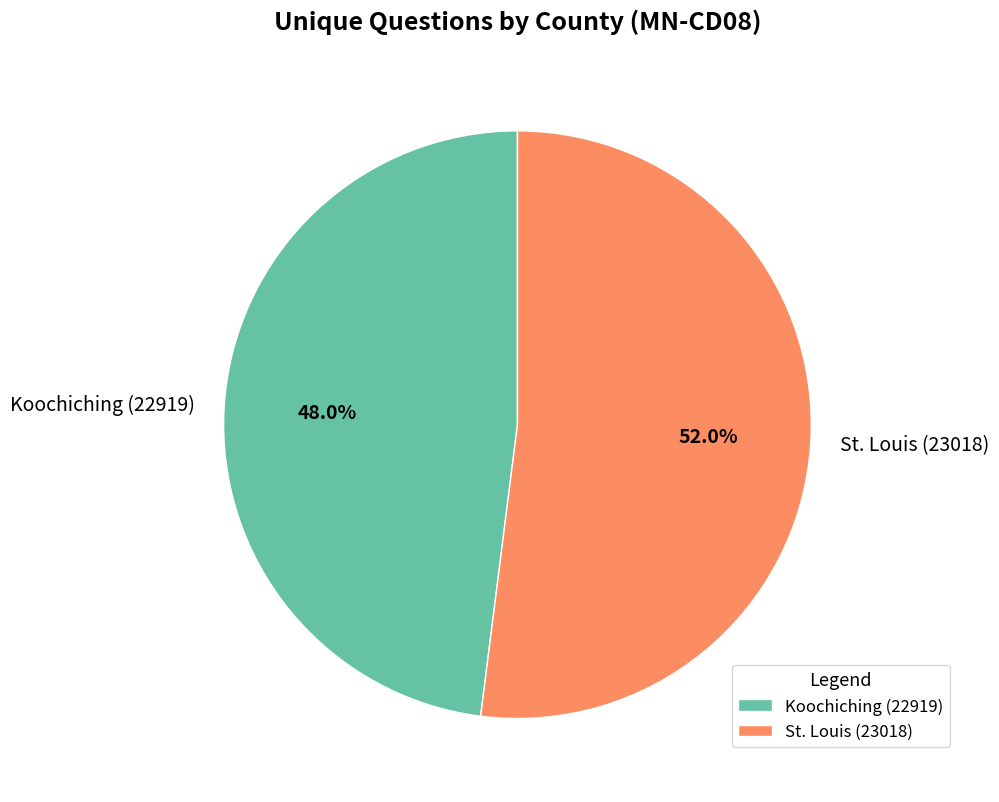

Between Koochiching (22919) and St. Louis (23018), which is larger?

St. Louis (23018)